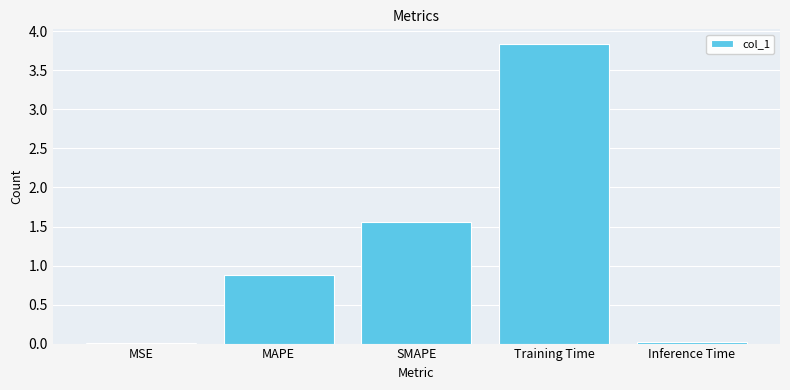

Read the value at Training Time.

3.8